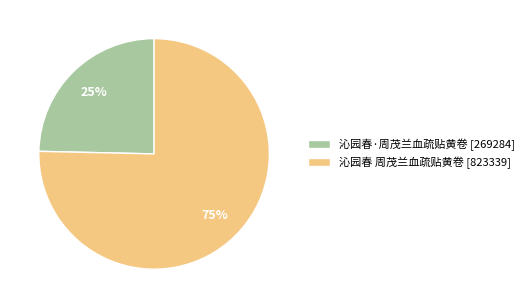

Count the number of slices in the pie.

2